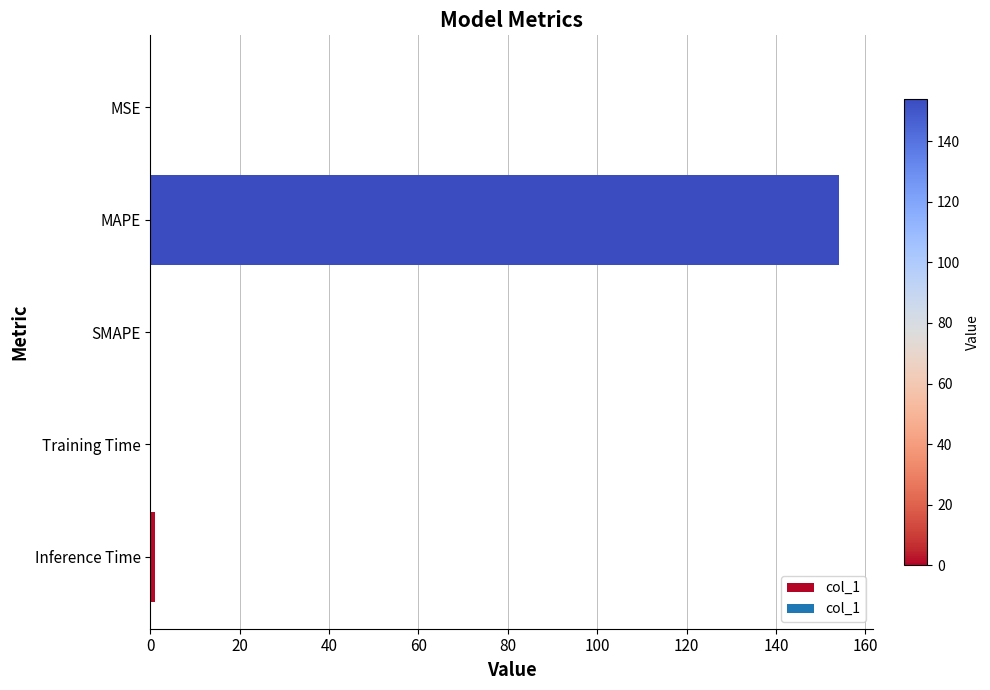

Are the bars horizontal?

Yes